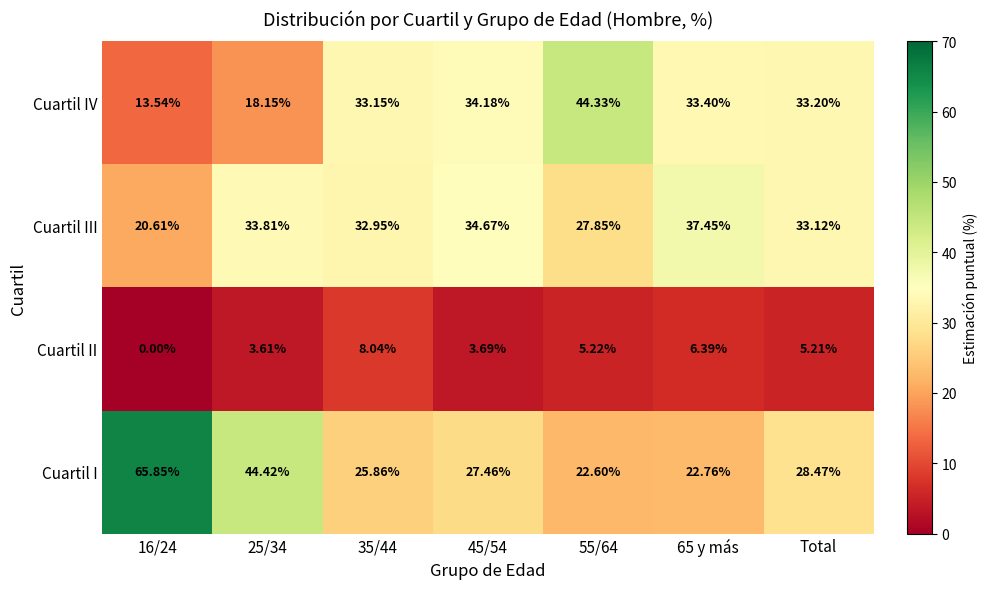

Is the value of Cuartil IV at 65 y más greater than the value of Cuartil III at 16/24?

Yes